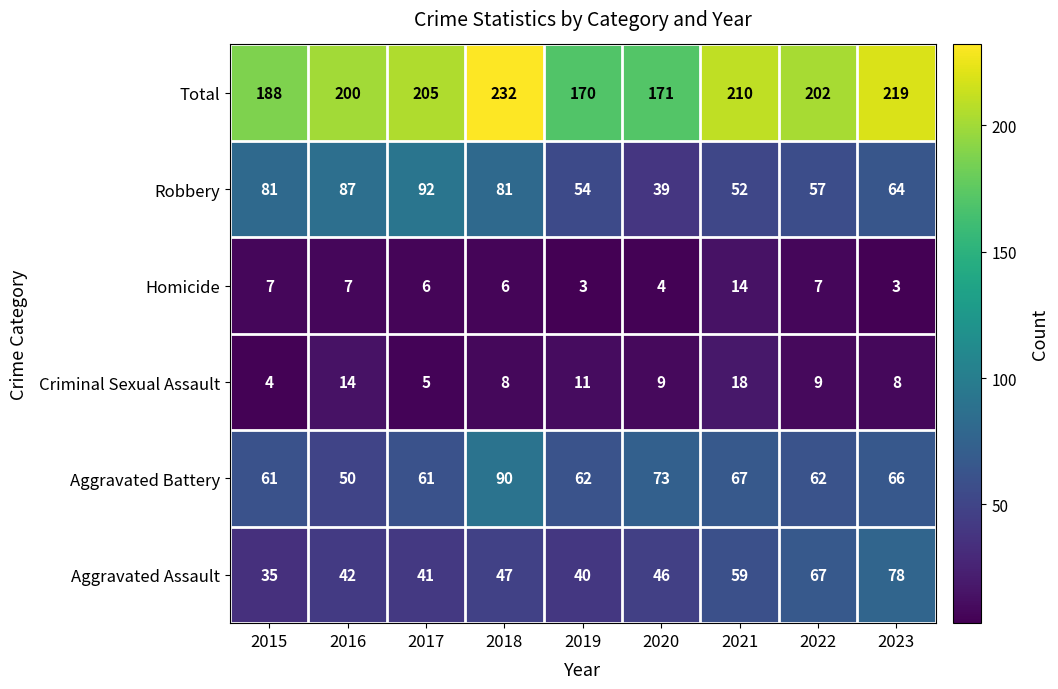

Which series has the largest total across all categories?

Total